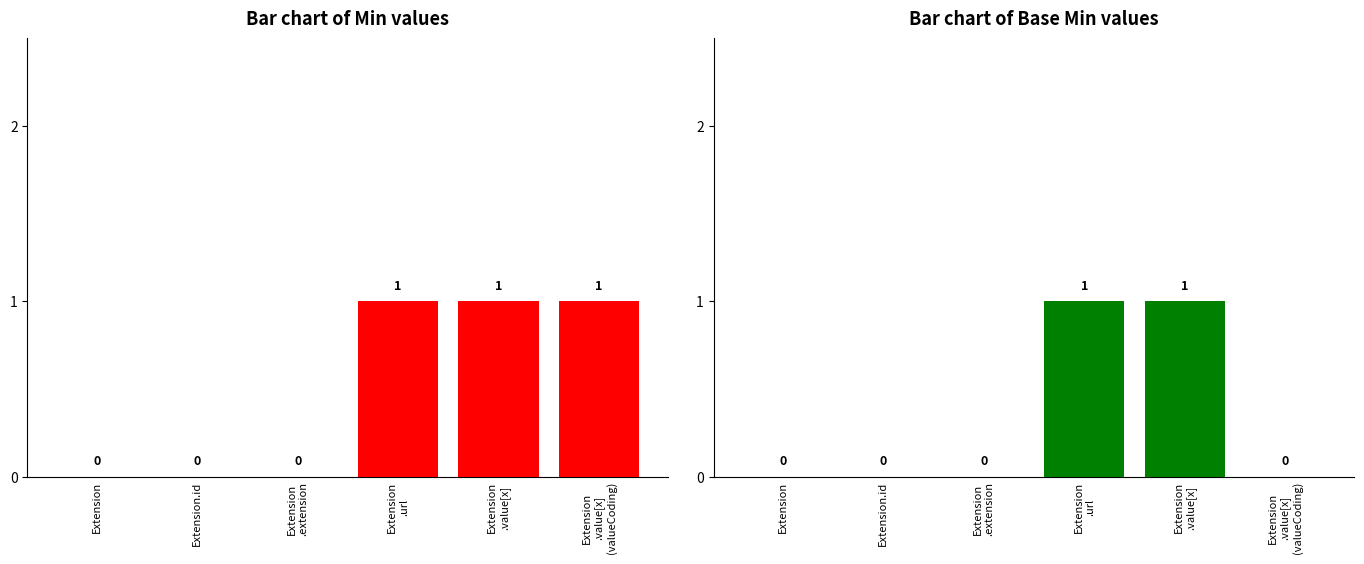

How many categories are shown in the chart?

6